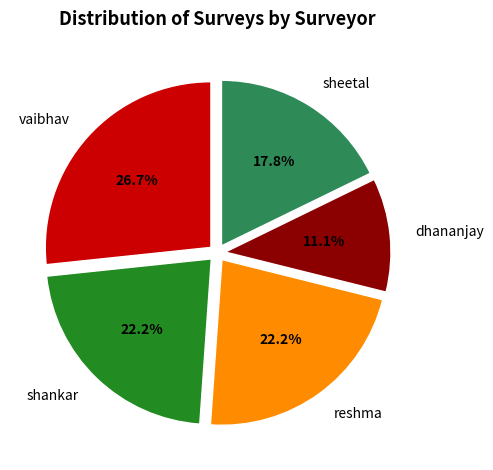

True or false: vaibhav accounts for 14% of the total.

False